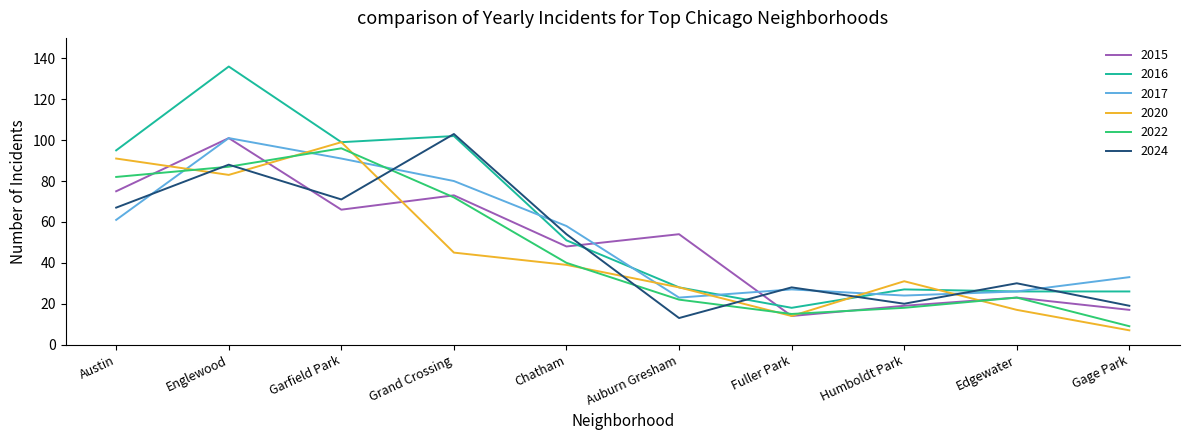

Reading left to right, transcribe all the data shown in this chart.

2015: Austin=75	Englewood=101	Garfield Park=66	Grand Crossing=73	Chatham=48	Auburn Gresham=54	Fuller Park=14	Humboldt Park=19	Edgewater=23	Gage Park=17
2016: Austin=95	Englewood=136	Garfield Park=99	Grand Crossing=102	Chatham=51	Auburn Gresham=28	Fuller Park=18	Humboldt Park=27	Edgewater=26	Gage Park=26
2017: Austin=61	Englewood=101	Garfield Park=91	Grand Crossing=80	Chatham=58	Auburn Gresham=23	Fuller Park=27	Humboldt Park=24	Edgewater=26	Gage Park=33
2020: Austin=91	Englewood=83	Garfield Park=99	Grand Crossing=45	Chatham=39	Auburn Gresham=28	Fuller Park=14	Humboldt Park=31	Edgewater=17	Gage Park=7
2022: Austin=82	Englewood=87	Garfield Park=96	Grand Crossing=72	Chatham=40	Auburn Gresham=22	Fuller Park=15	Humboldt Park=18	Edgewater=23	Gage Park=9
2024: Austin=67	Englewood=88	Garfield Park=71	Grand Crossing=103	Chatham=54	Auburn Gresham=13	Fuller Park=28	Humboldt Park=20	Edgewater=30	Gage Park=19